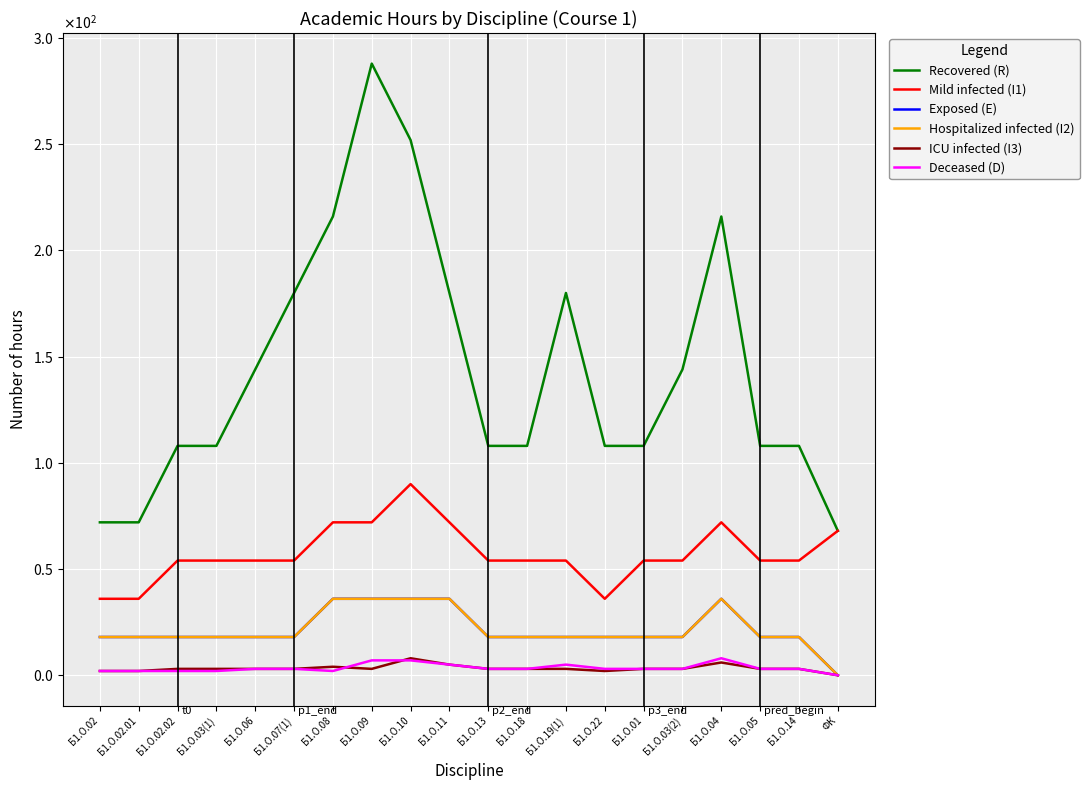

List the labels in order of Recovered (R) value, smallest first.

ФК, Б1.О.02, Б1.О.02.01, Б1.О.02.02, Б1.О.03(1), Б1.О.13, Б1.О.18, Б1.О.22, Б1.О.01, Б1.О.05, Б1.О.14, Б1.О.06, Б1.О.03(2), Б1.О.07(1), Б1.О.11, Б1.О.19(1), Б1.О.08, Б1.О.04, Б1.О.10, Б1.О.09